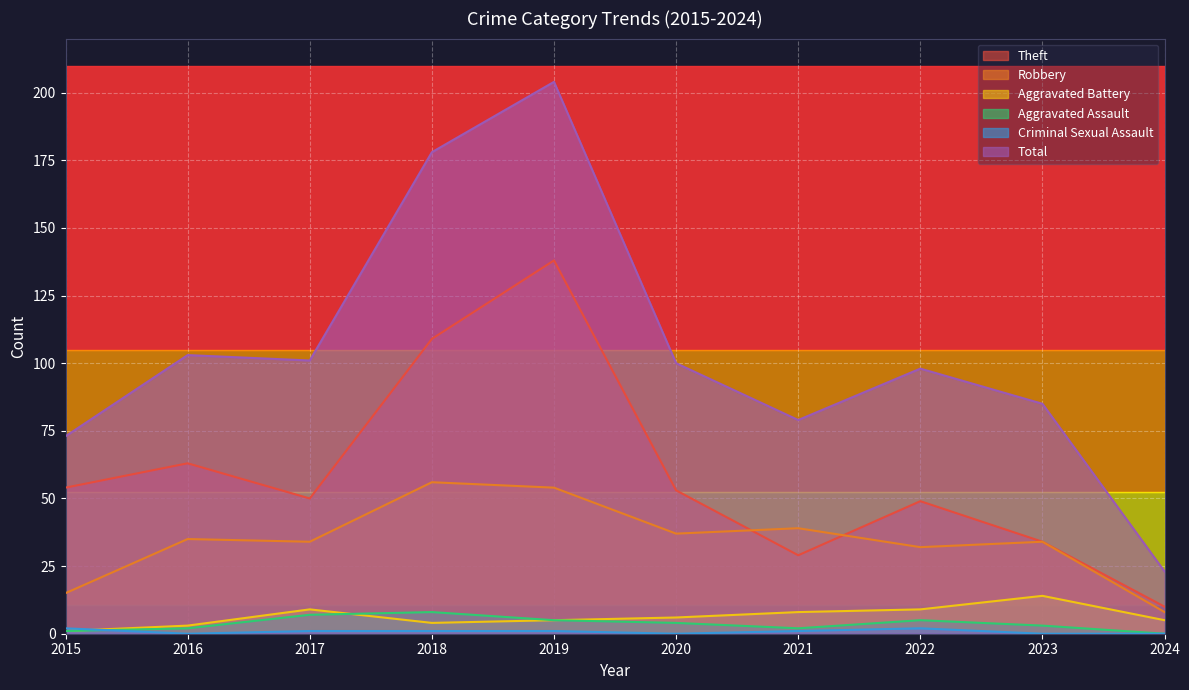

What are all the series names shown in the legend?

Theft, Robbery, Aggravated Battery, Aggravated Assault, Criminal Sexual Assault, Total